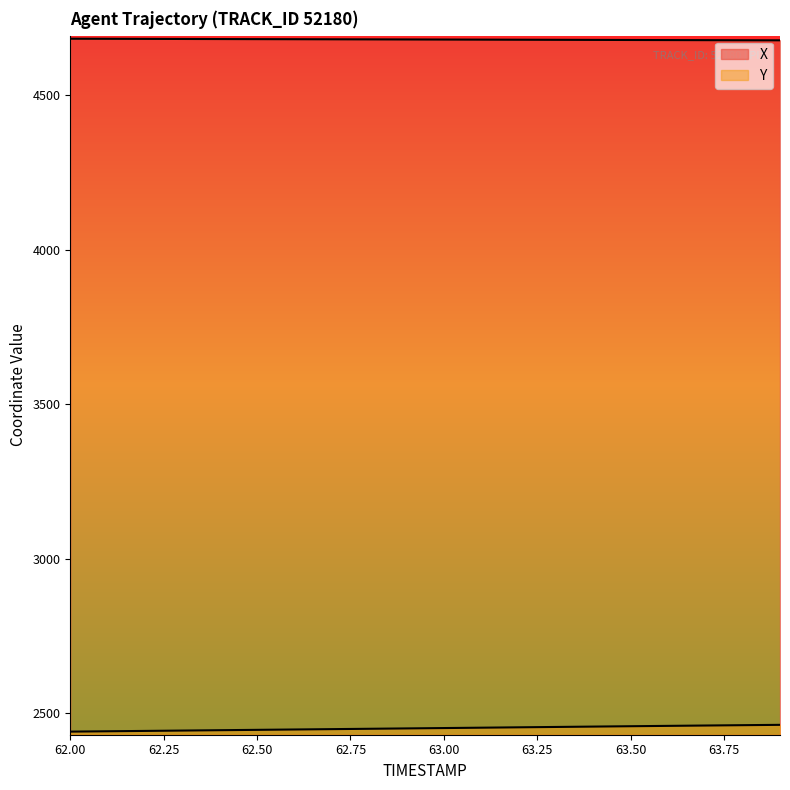

True or false: Y and X intersect in this chart.

False